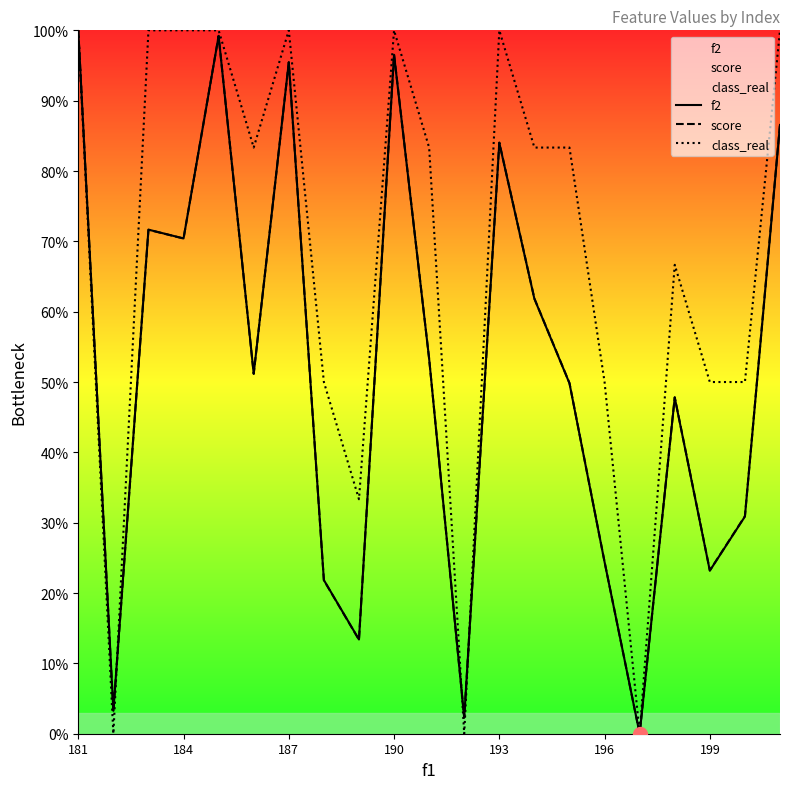

What is the difference between the highest and lowest values at 190?

3.5